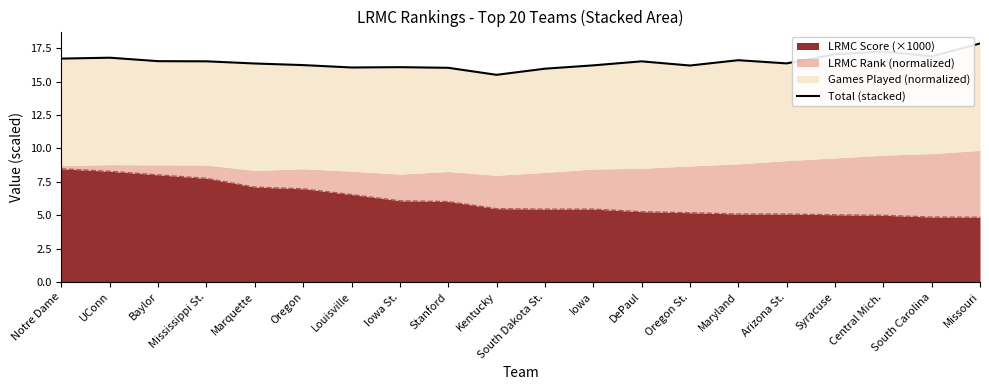

What is the minimum value shown in the chart?

15.5